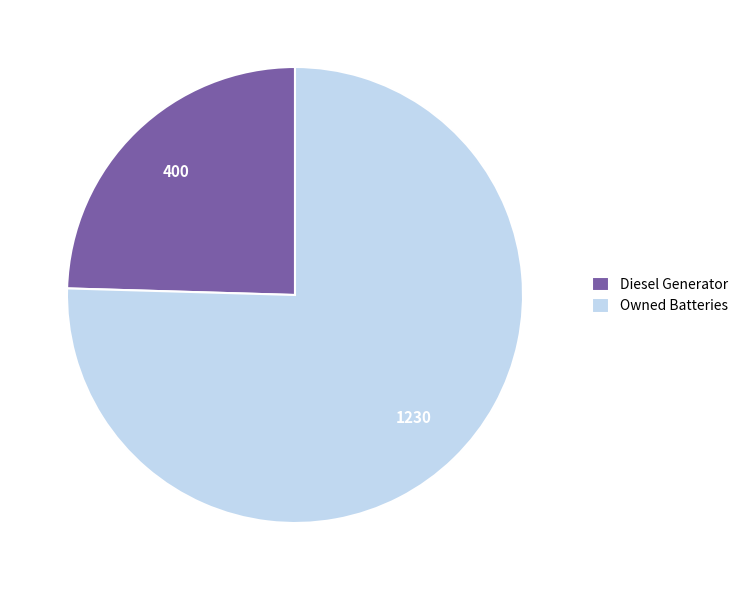

What is the majority slice?

Owned Batteries